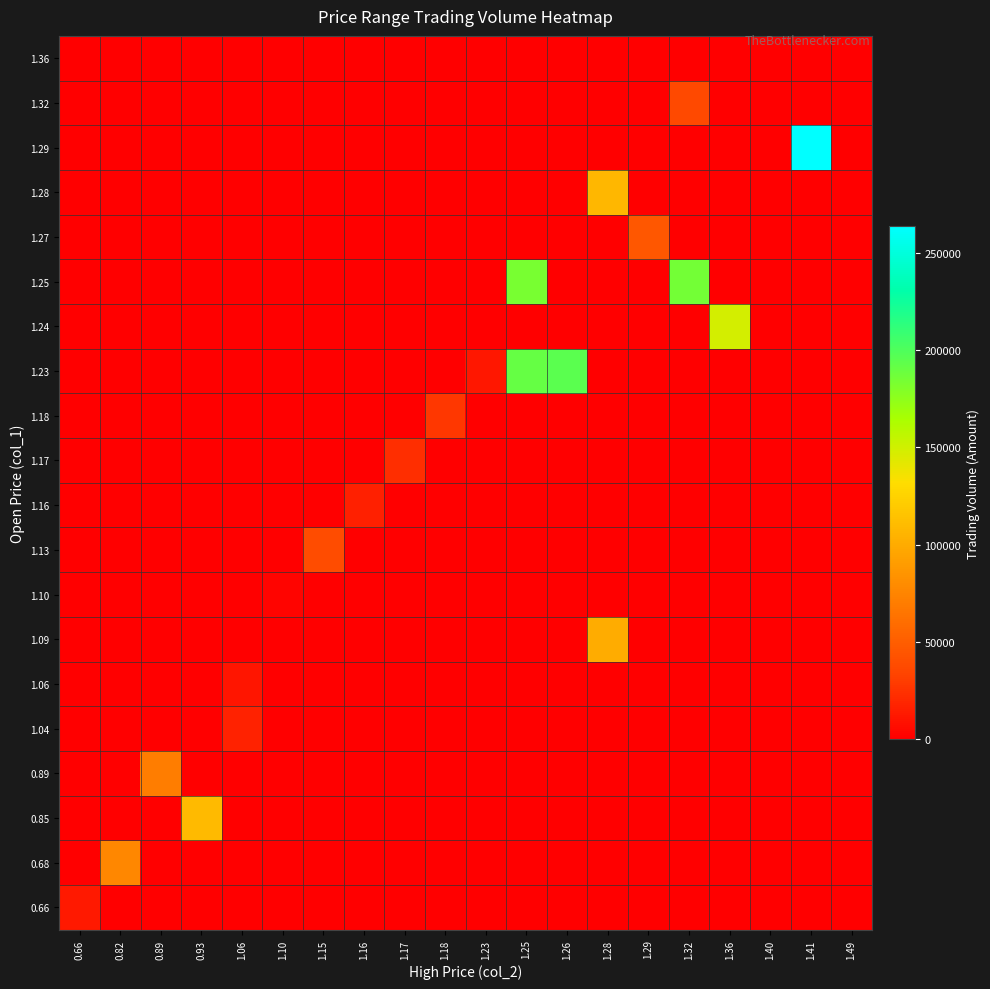

Reading left to right, what are all the values shown in this chart?

row_0: 13200	0	0	0	0	0	0	0	0	0	0	0	0	0	0	0	0	0	0	0
row_1: 0	76440	0	0	0	0	0	0	0	0	0	0	0	0	0	0	0	0	0	0
row_2: 0	0	0	109700	0	0	0	0	0	0	0	0	0	0	0	0	0	0	0	0
row_3: 0	0	70100	0	0	0	0	0	0	0	0	0	0	0	0	0	0	0	0	0
row_4: 0	0	0	0	16660	0	0	0	0	0	0	0	0	0	0	0	0	0	0	0
row_5: 0	0	0	0	10720	0	0	0	0	0	0	0	0	0	0	0	0	0	0	0
row_6: 0	0	0	0	0	0	0	0	0	0	0	0	0	100820	0	0	0	0	0	0
row_7: 0	0	0	0	0	2200	0	0	0	0	0	0	0	0	0	0	0	0	0	0
row_8: 0	0	0	0	0	0	38740	0	0	0	0	0	0	0	0	0	0	0	0	0
row_9: 0	0	0	0	0	0	0	16120	0	0	0	0	0	0	0	0	0	0	0	0
row_10: 0	0	0	0	0	0	0	0	23300	0	0	0	0	0	0	0	0	0	0	0
row_11: 0	0	0	0	0	0	0	0	0	27140	0	0	0	0	0	0	0	0	0	0
row_12: 0	0	0	0	0	0	0	0	0	0	12300	191190	195400	0	0	0	0	0	0	0
row_13: 0	0	0	0	0	0	0	0	0	0	0	0	0	0	0	0	149040	0	0	0
row_14: 0	0	0	0	0	0	0	0	0	0	0	184330	0	0	0	186160	0	0	0	0
row_15: 0	0	0	0	0	0	0	0	0	0	0	0	0	0	46120	0	0	0	0	0
row_16: 0	0	0	0	0	0	0	0	0	0	0	0	0	107420	0	0	0	0	0	0
row_17: 0	0	0	0	0	0	0	0	0	0	0	0	0	0	0	0	0	0	263640	0
row_18: 0	0	0	0	0	0	0	0	0	0	0	0	0	0	0	36200	0	0	0	0
row_19: 0	0	0	0	0	0	0	0	0	0	0	0	0	0	0	0	0	0	0	0